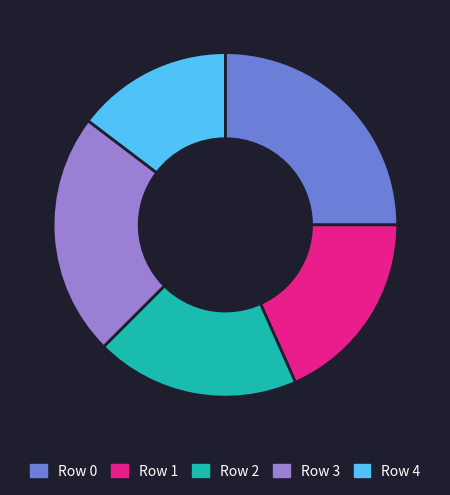

Between Row 1 and Row 3, which is larger?

Row 3